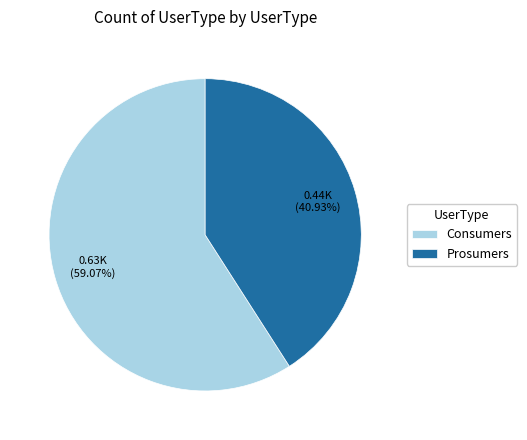

What is the smallest slice in the pie chart?

Prosumers